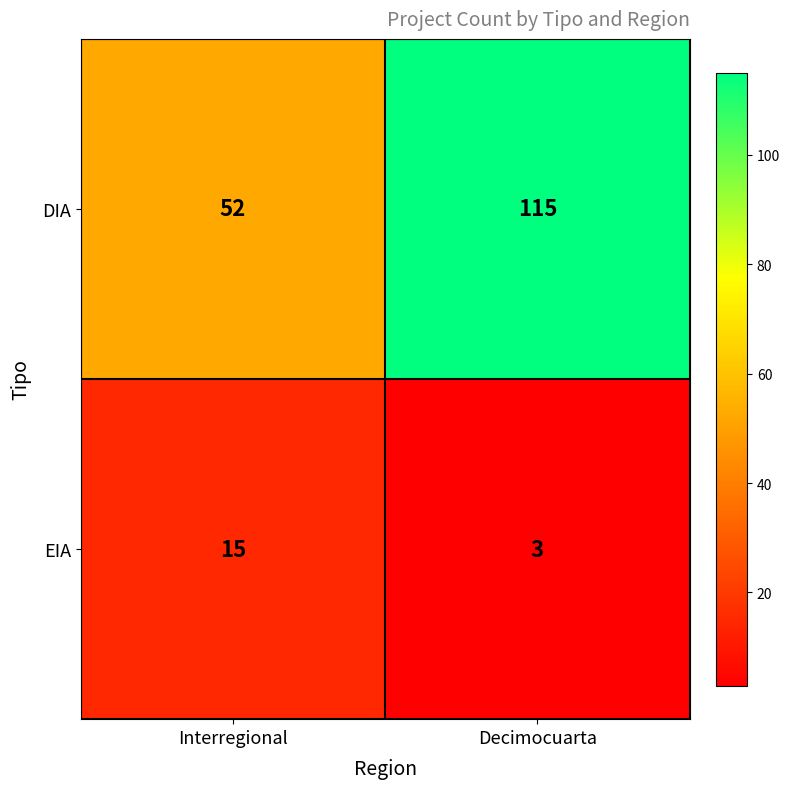

Which label corresponds to the largest value in the chart?

Decimocuarta